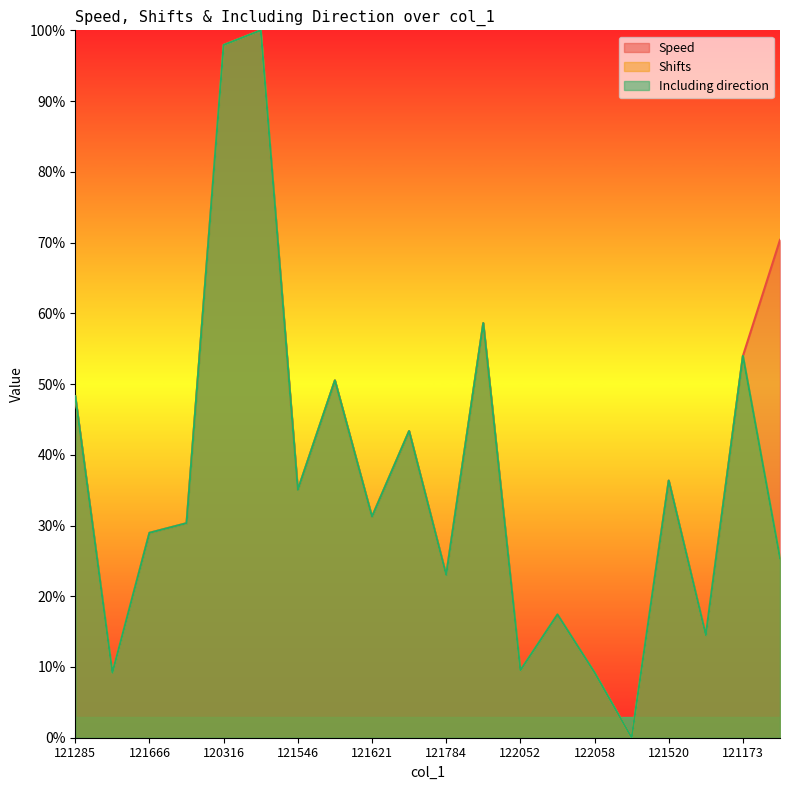

The Including direction series shows 0.0 at 122058. True or false?

False